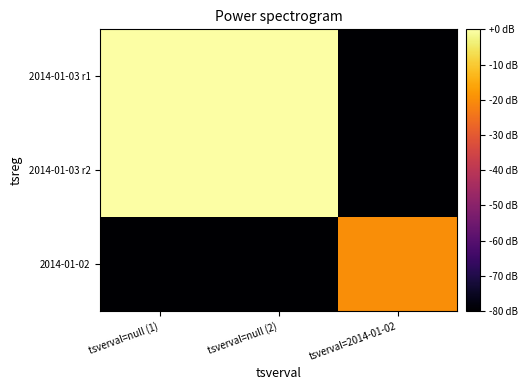

What is the minimum value shown in the chart?

-80